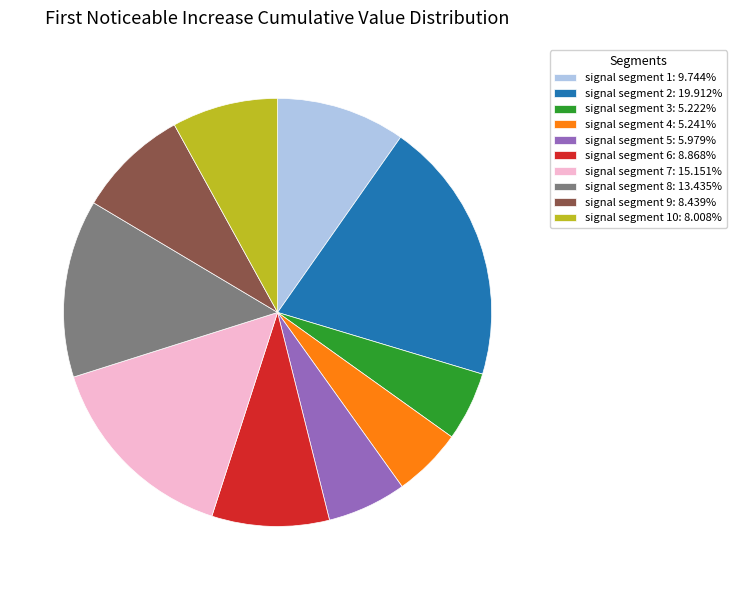

Does any single category account for the majority?

No